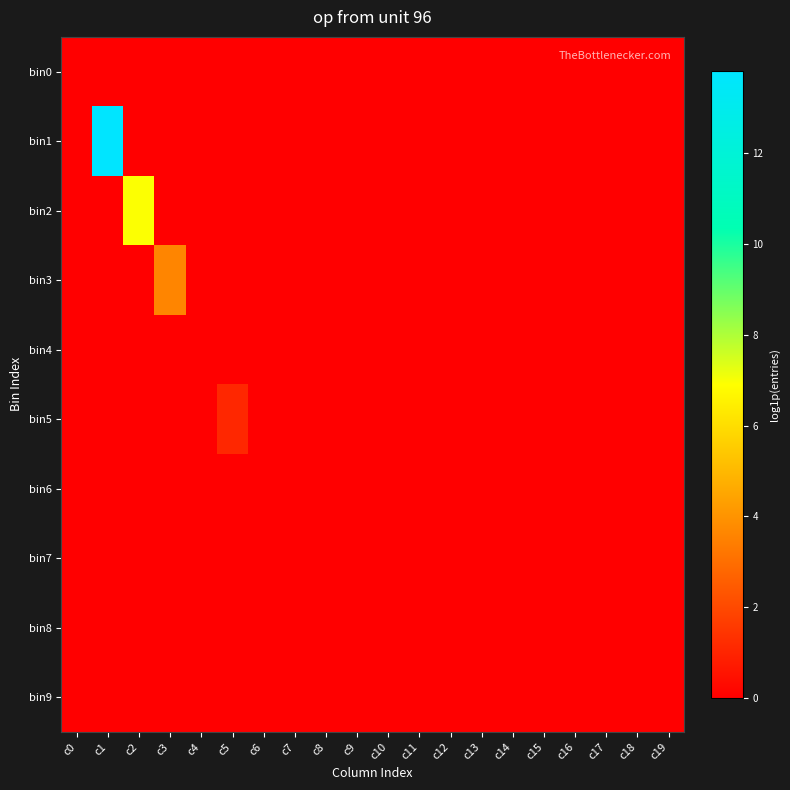

Which series has the widest spread of values?

bin1